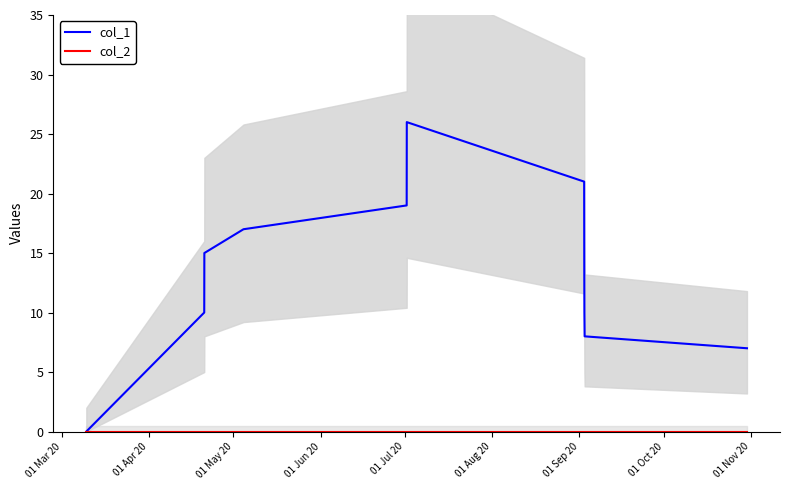

True or false: col_1 has more than 2 points higher than both neighbors.

False